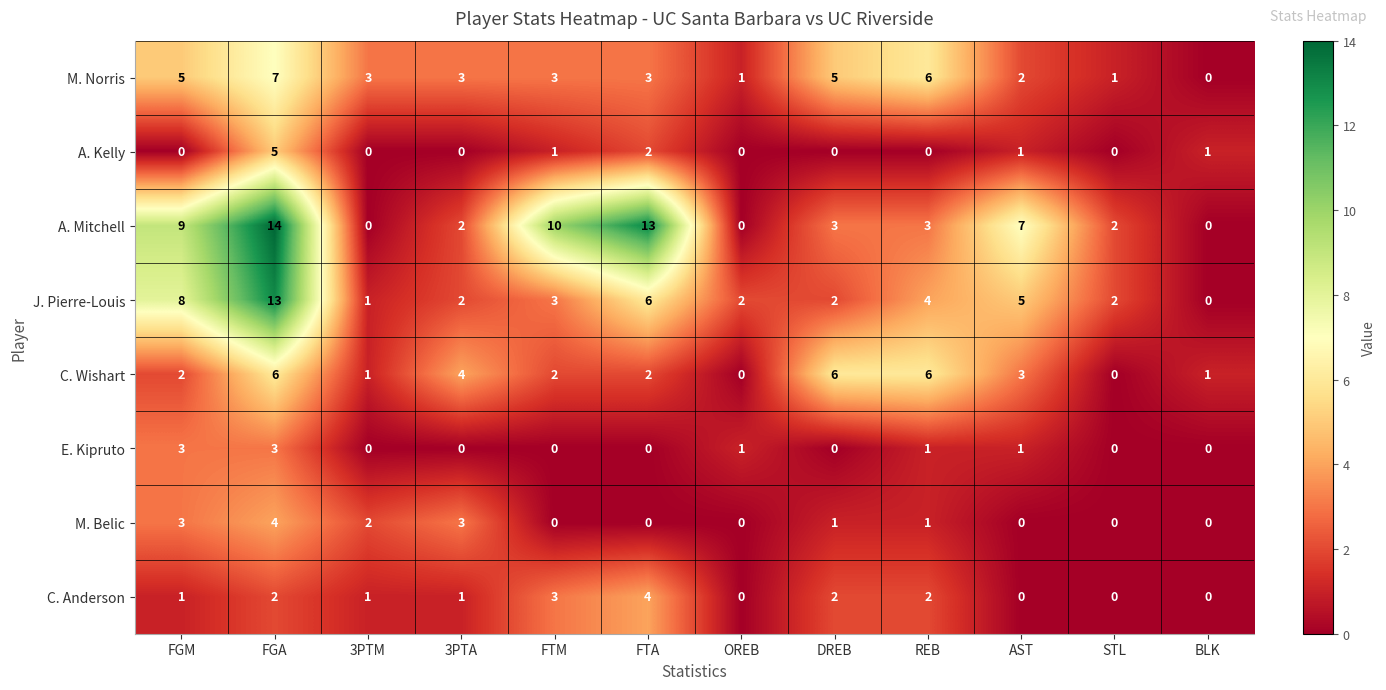

The value of J. Pierre-Louis at 3PTA is 3. True or false?

False